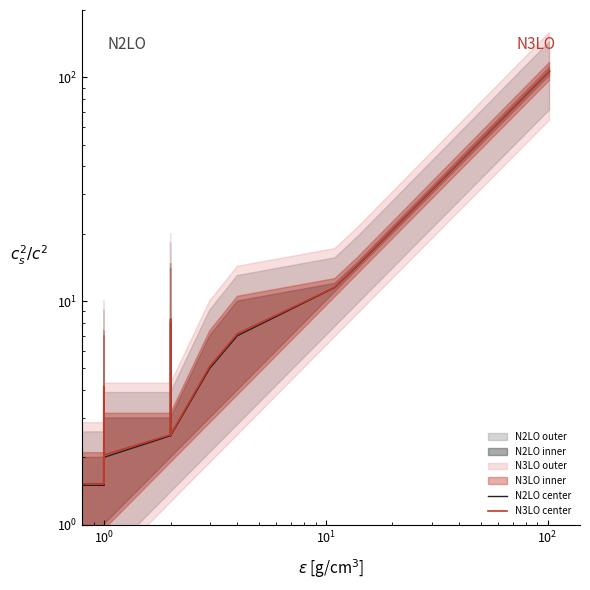

How many data points in N3LO center are less than 2?

3